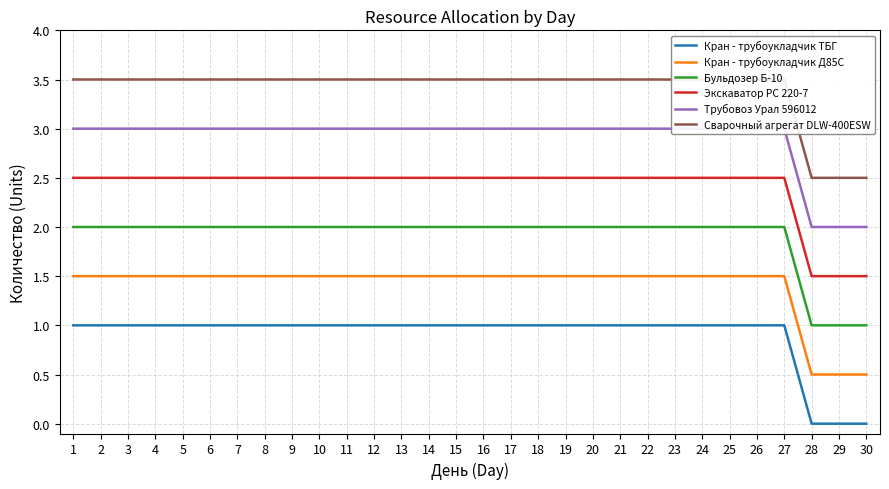

What is the value of the Бульдозер Б-10 point at the 18th from the left?

2.0